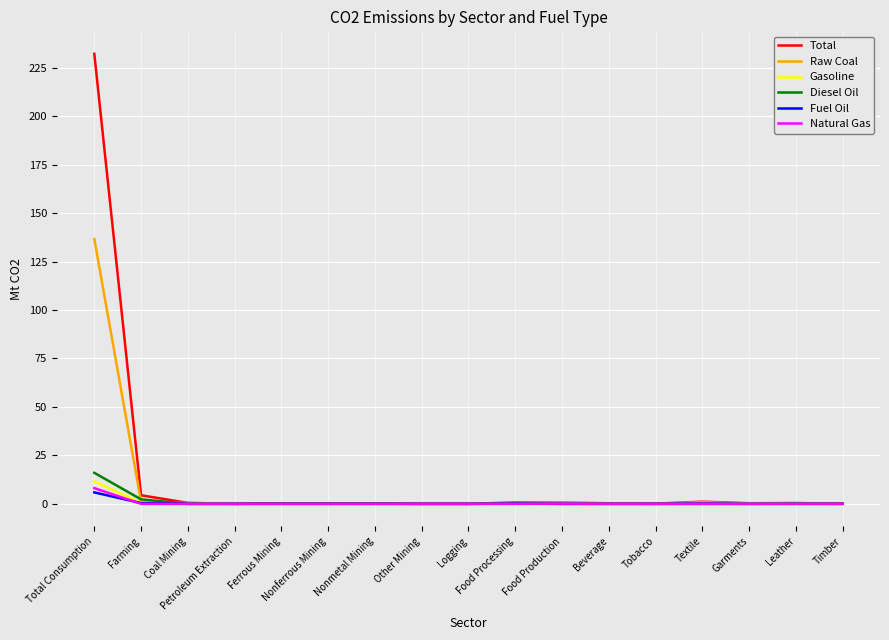

True or false: Natural Gas has a value of 0.0 at Coal Mining.

True